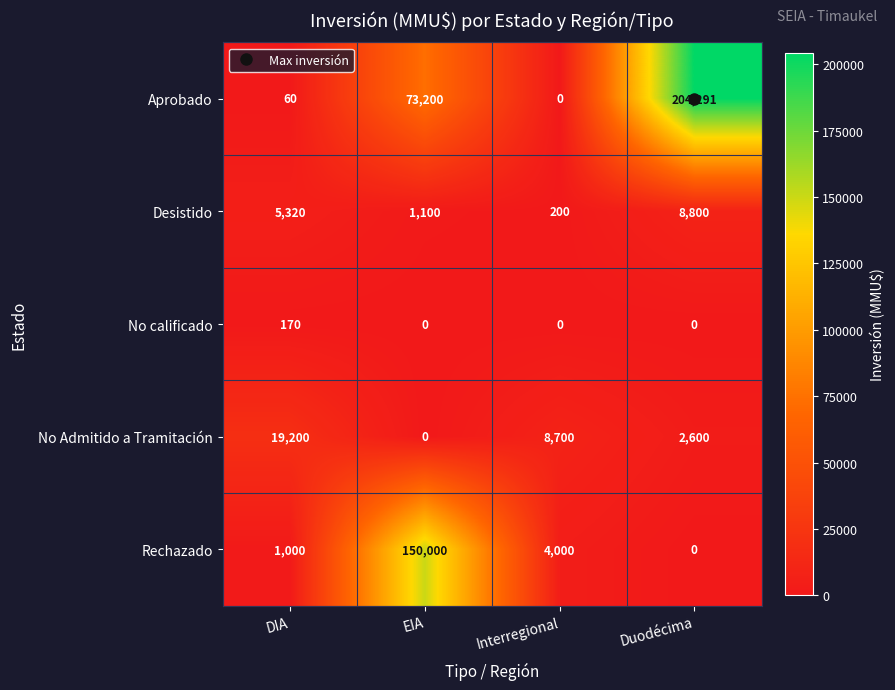

What is the greatest value displayed?

204291